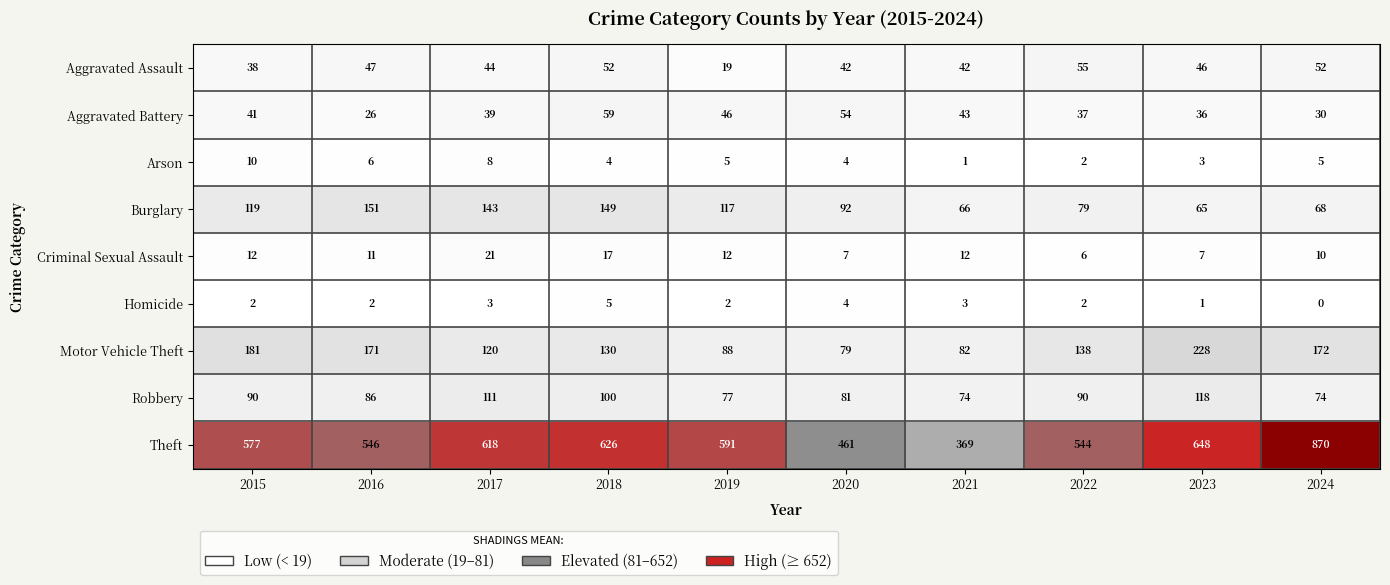

Count the Homicide values in the range 2 to 3.

6